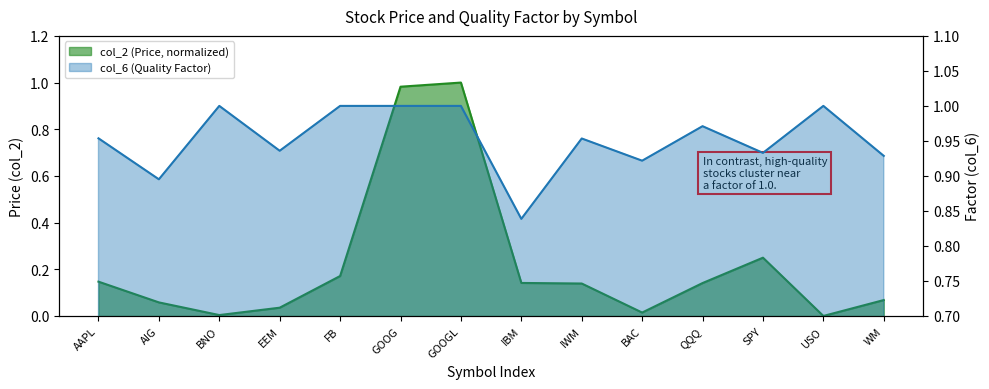

True or false: col_6 has more than 1 points higher than both neighbors.

True